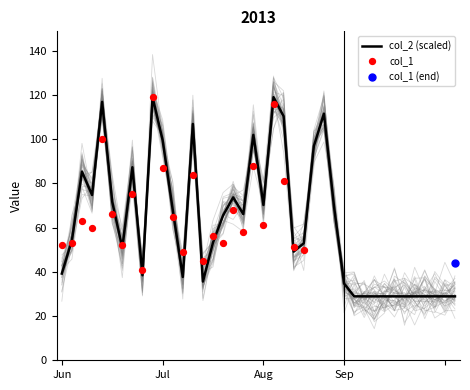

What is the change in value from 2 to 15?

-32.0